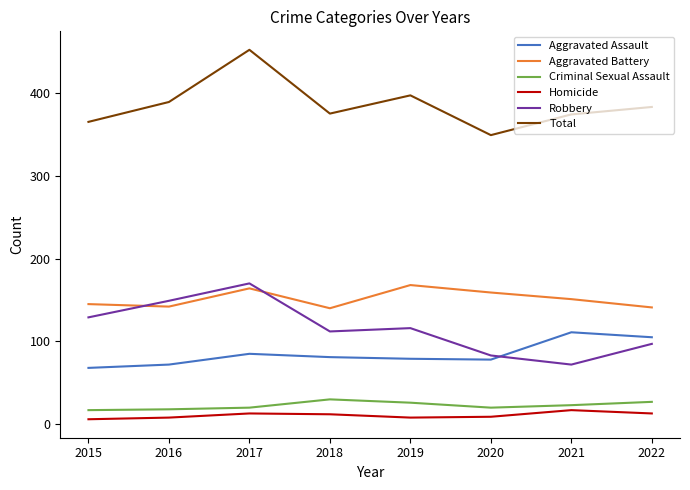

What is the spread (max minus min) of values at 2021?

357